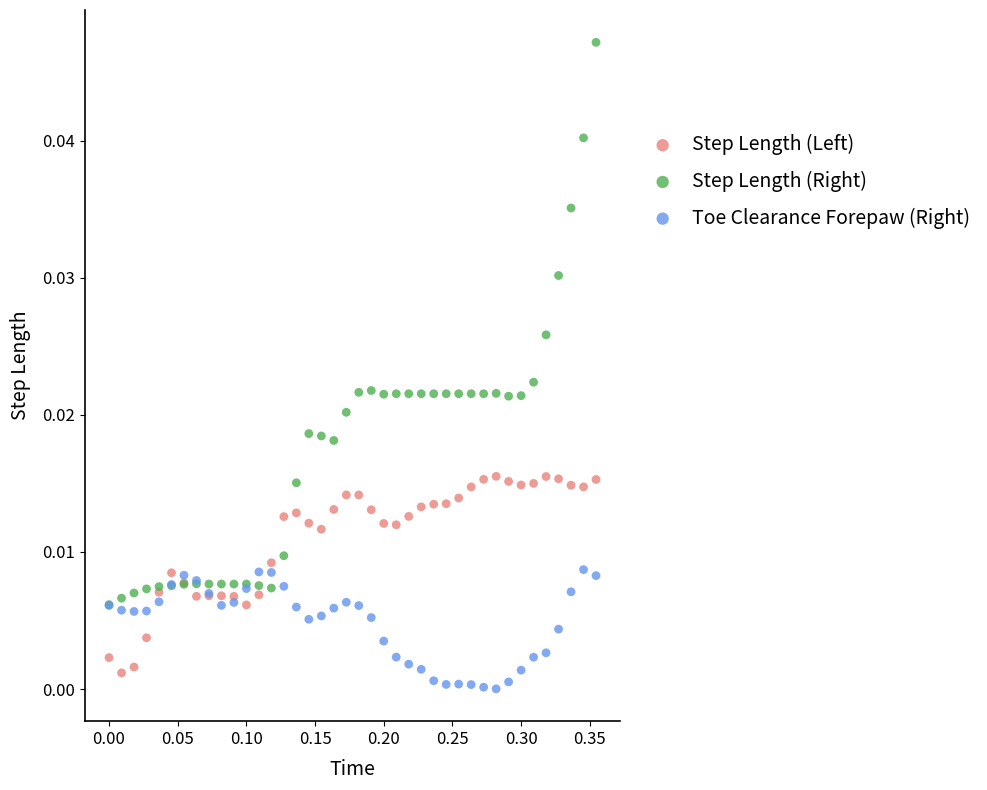

What are all the series names shown in the legend?

Step Length (Left), Step Length (Right), Toe Clearance Forepaw (Right)